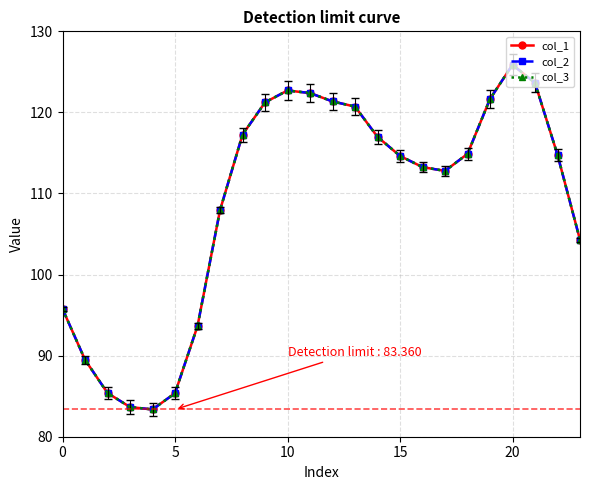

How many interior local peaks does the col_2 series have?

2